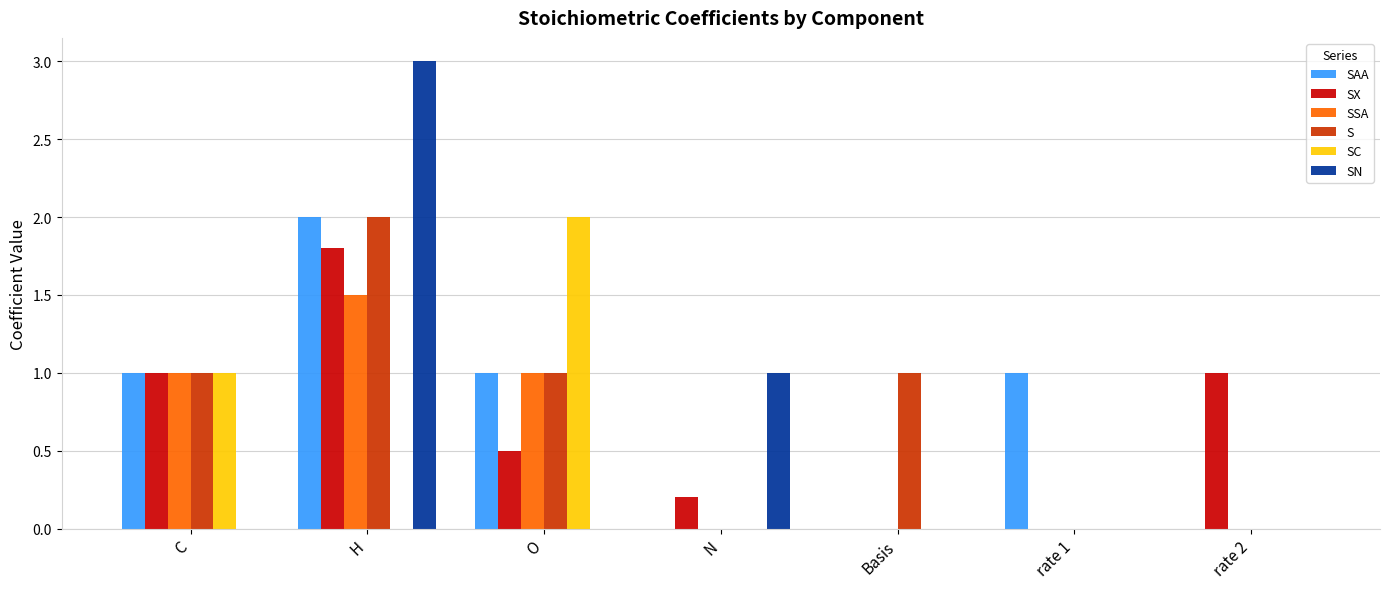

What is the sum of all SN values?

4.0